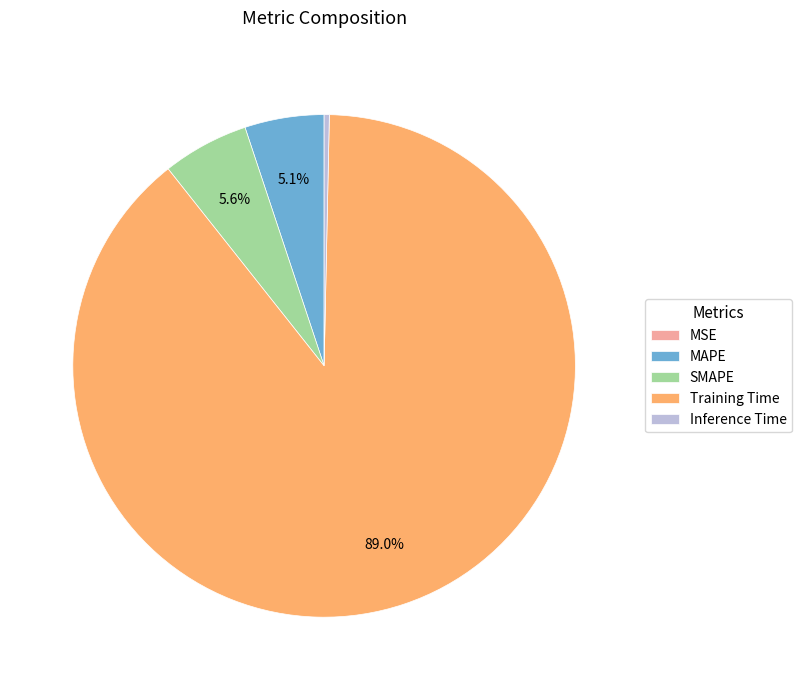

Do MAPE and Training Time together represent more than half of the pie?

Yes